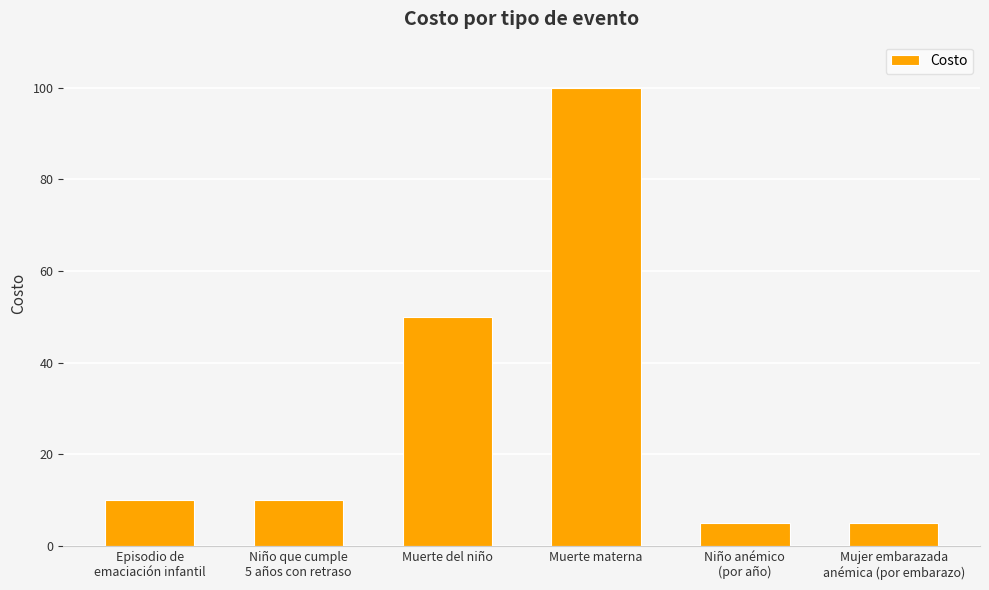

What is the minimum value shown in the chart?

5